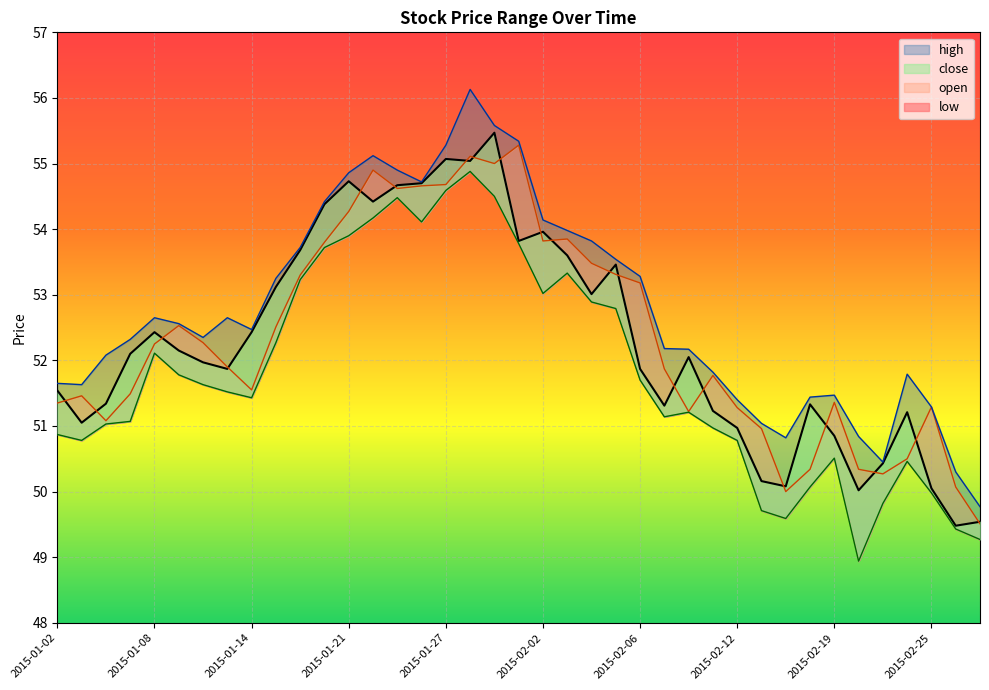

True or false: low has more than 0 points higher than both neighbors.

True